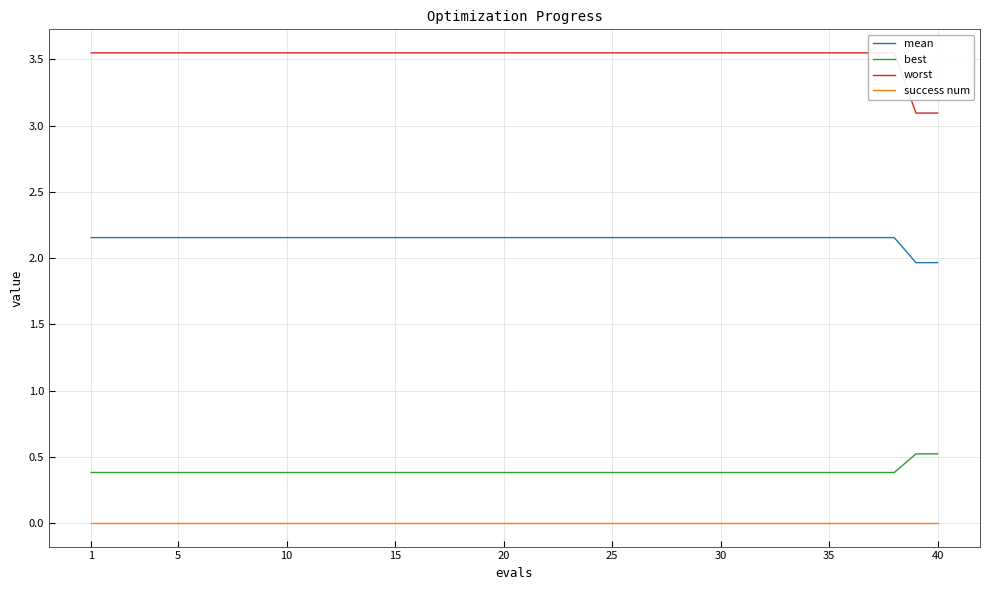

Which category has the lowest value across all series?

1